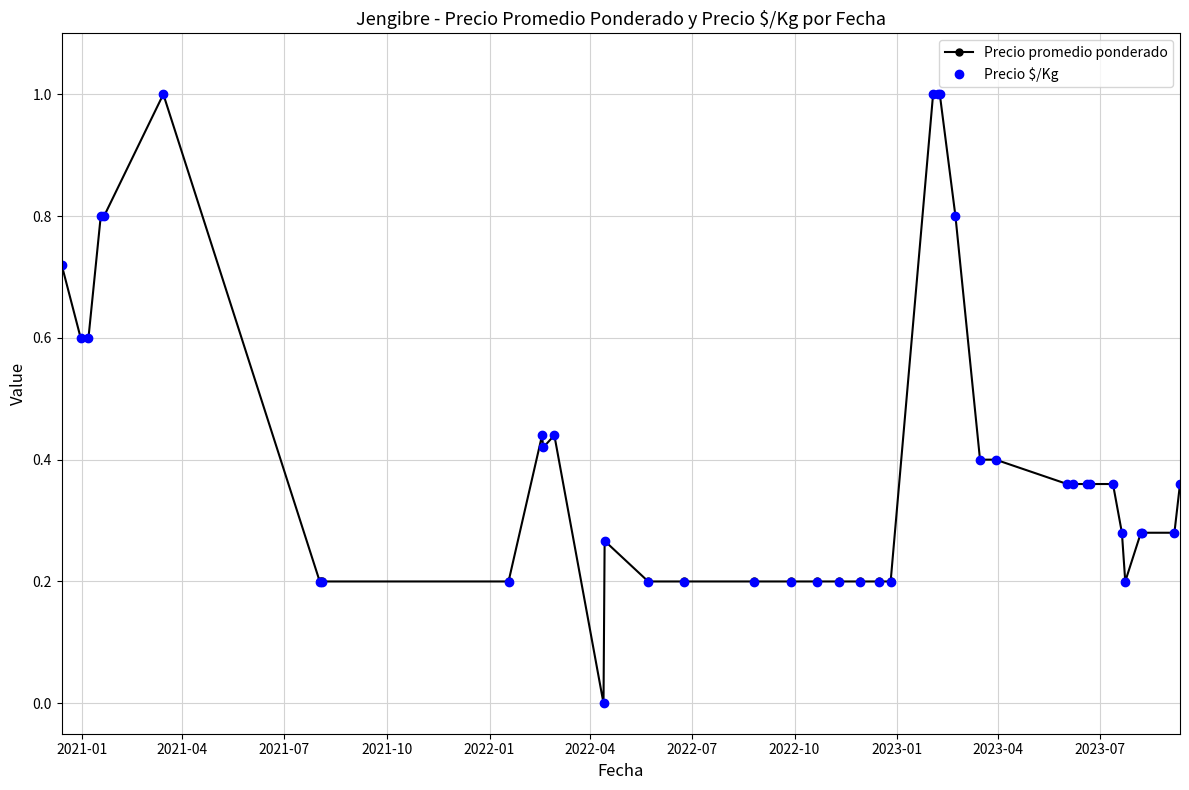

True or false: Precio $/Kg has more than 0 interior local peaks.

True